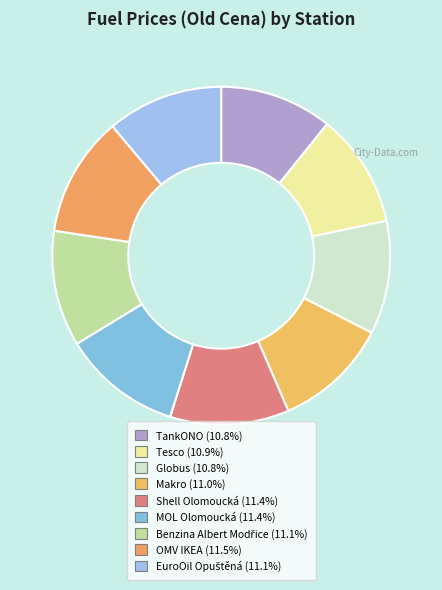

Do Globus and TankONO together represent more than half of the pie?

No